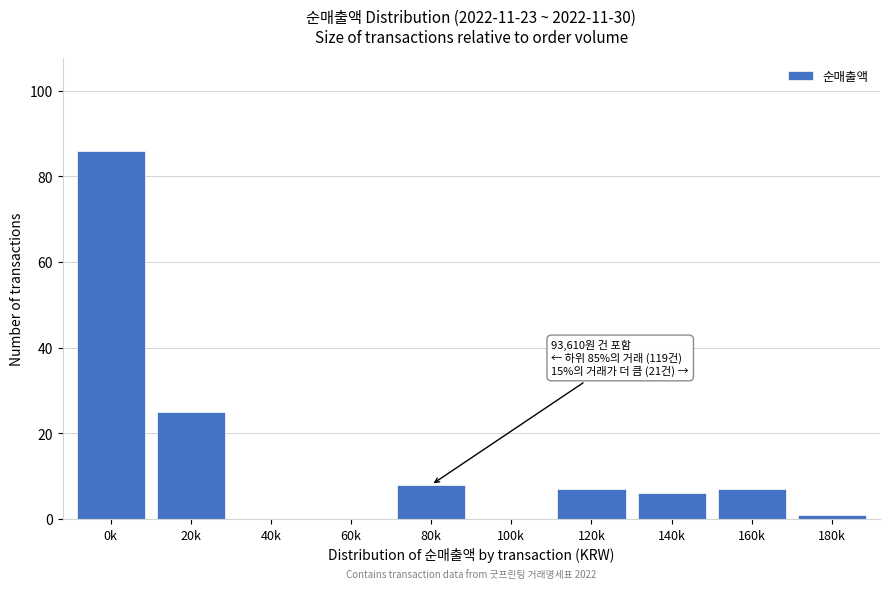

Reading left to right, transcribe all the data shown in this chart.

0k=86	20k=25	40k=0	60k=0	80k=8	100k=0	120k=7	140k=6	160k=7	180k=1